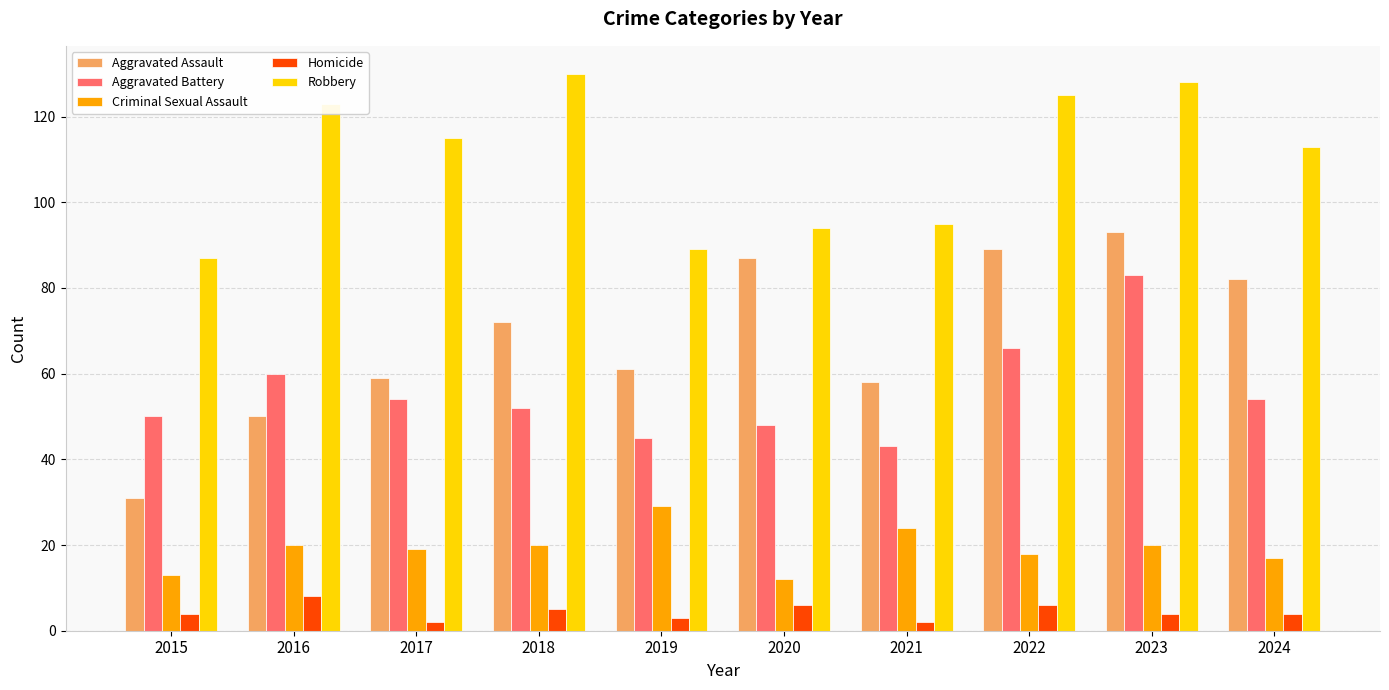

Which series has the largest total across all categories?

Robbery